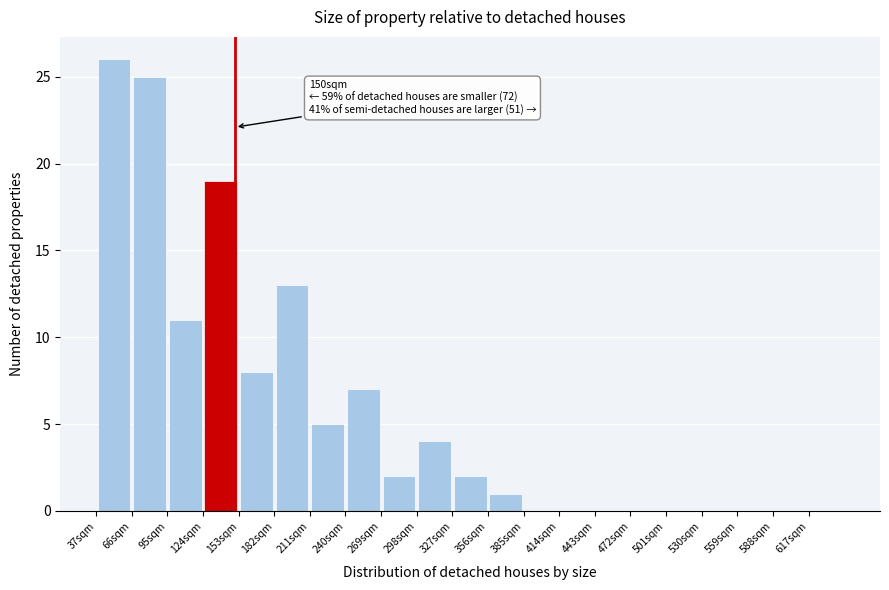

Over which range of the x-axis is the bar tallest?

37 to 66